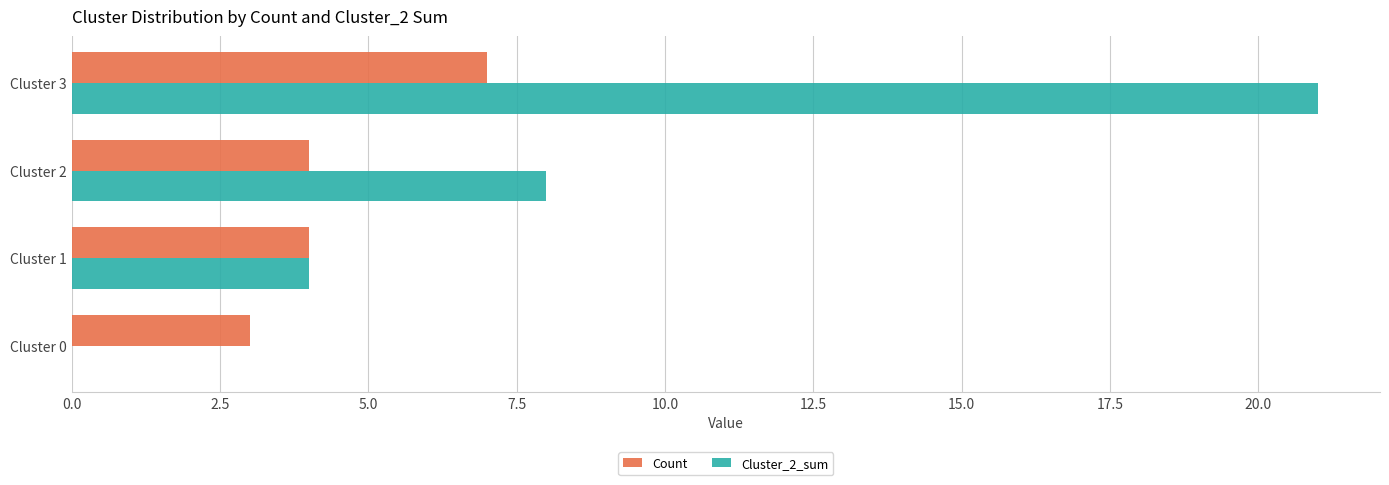

What is the maximum value shown in the chart?

21